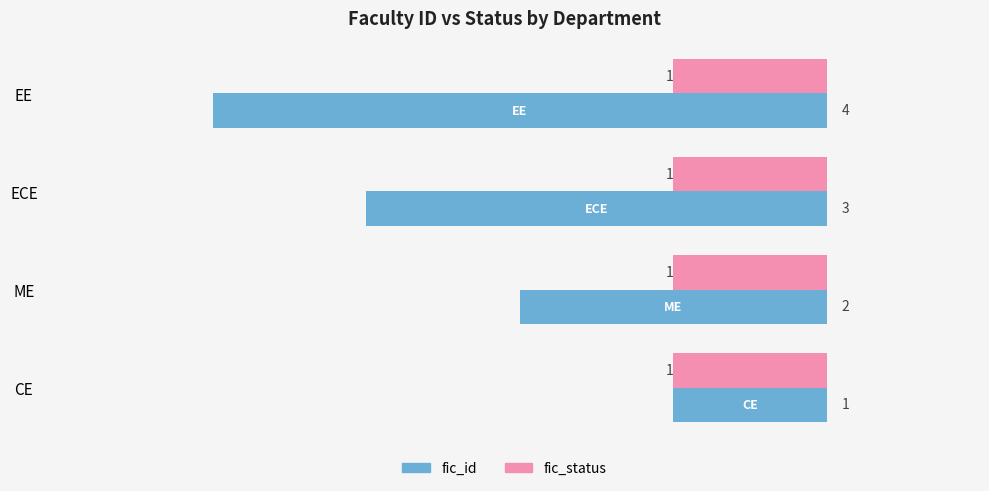

Is the value of fic_id at ME greater than the value of fic_status at CE?

Yes